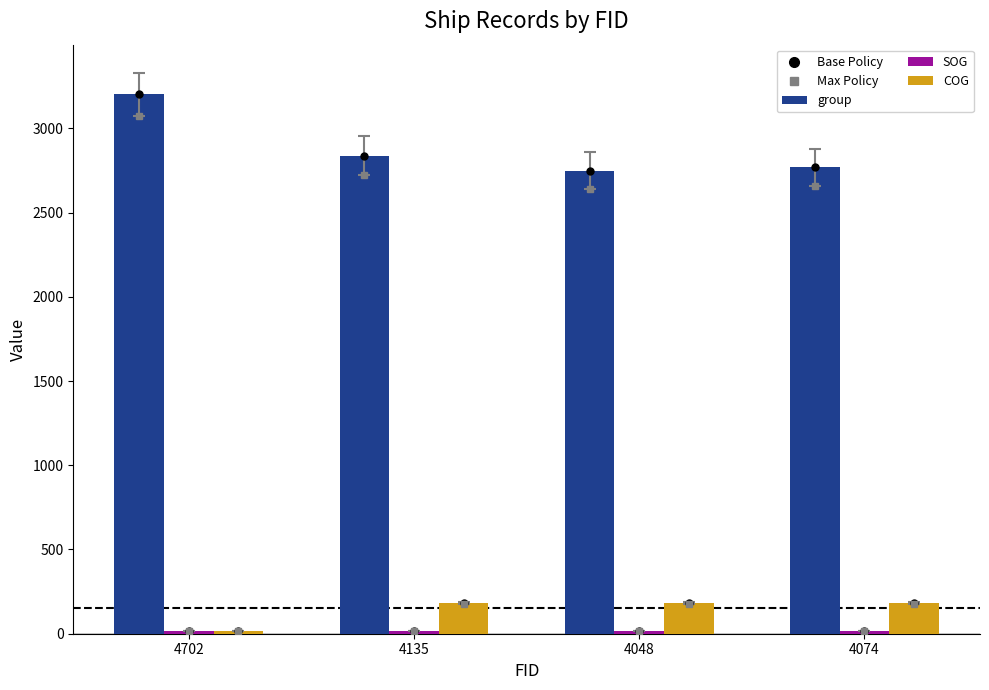

What is the difference between the second highest and minimum values in the group series?

89.0